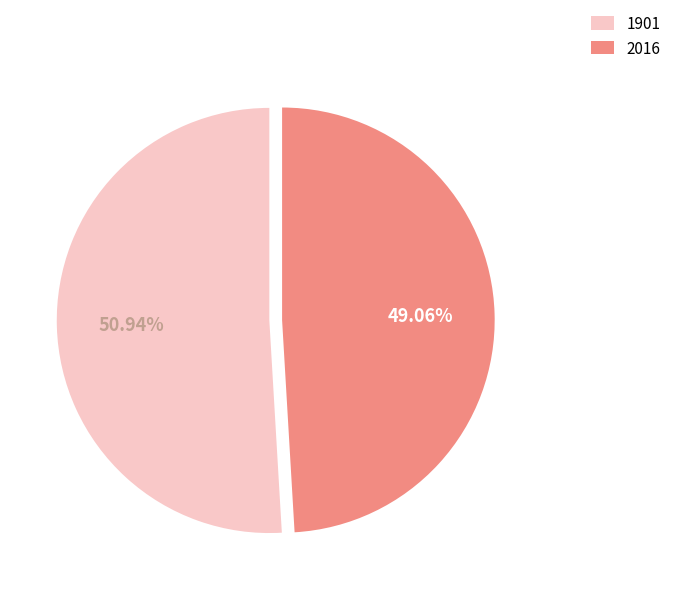

What is the ratio of the value at 2016 to the value at 1901?

1.0